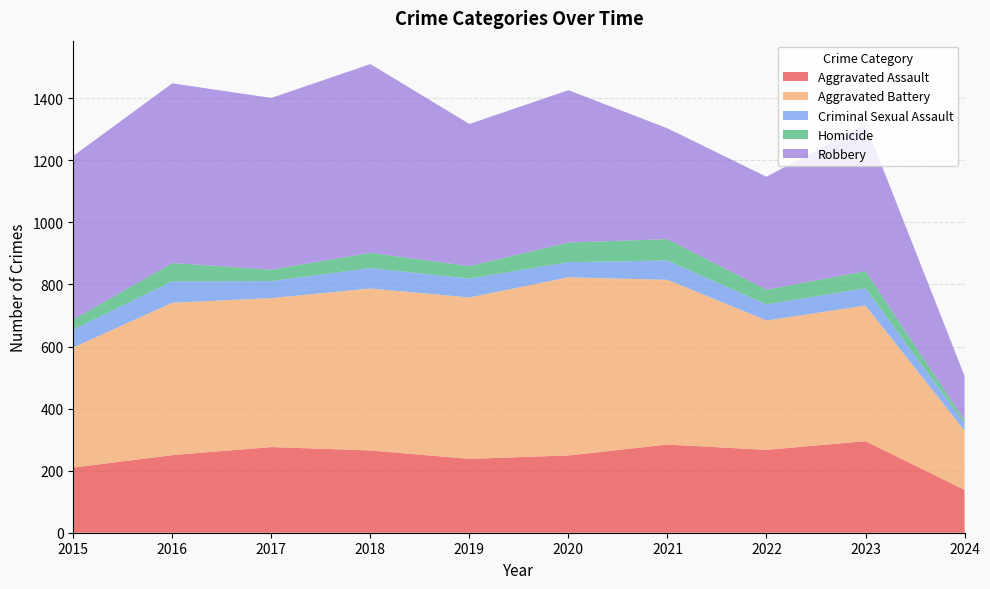

Reading left to right, list all the values displayed in this chart.

Aggravated Assault: 210	250	276	265	238	249	284	267	295	138
Aggravated Battery: 387	491	480	522	520	574	531	417	437	191
Criminal Sexual Assault: 58	69	55	66	61	49	62	52	56	24
Homicide: 32	59	37	49	40	63	69	47	55	9
Robbery: 527	579	553	608	458	491	357	364	473	143